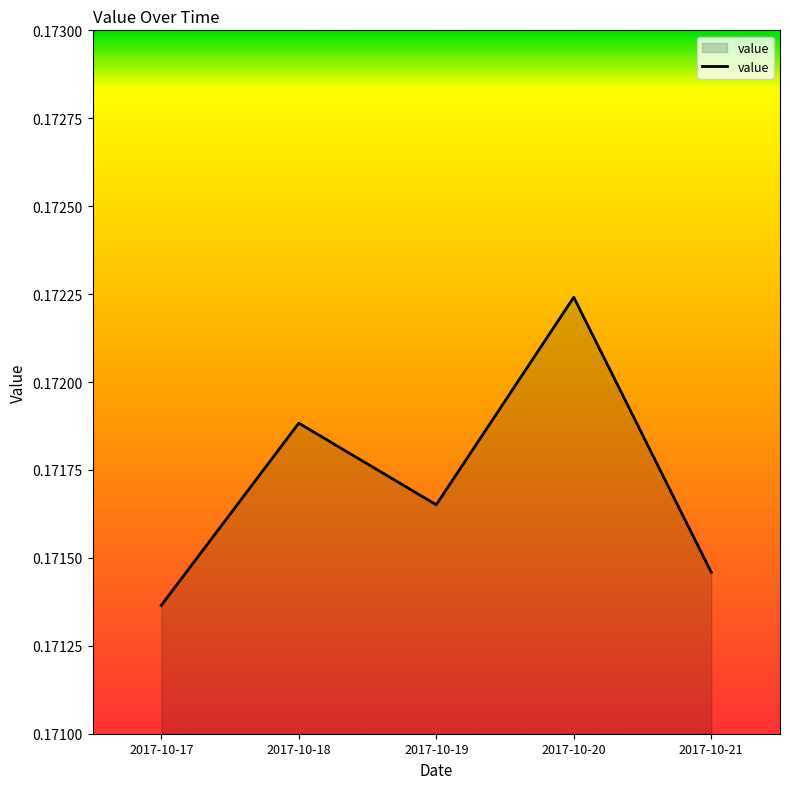

How many lines are shown in the chart?

1